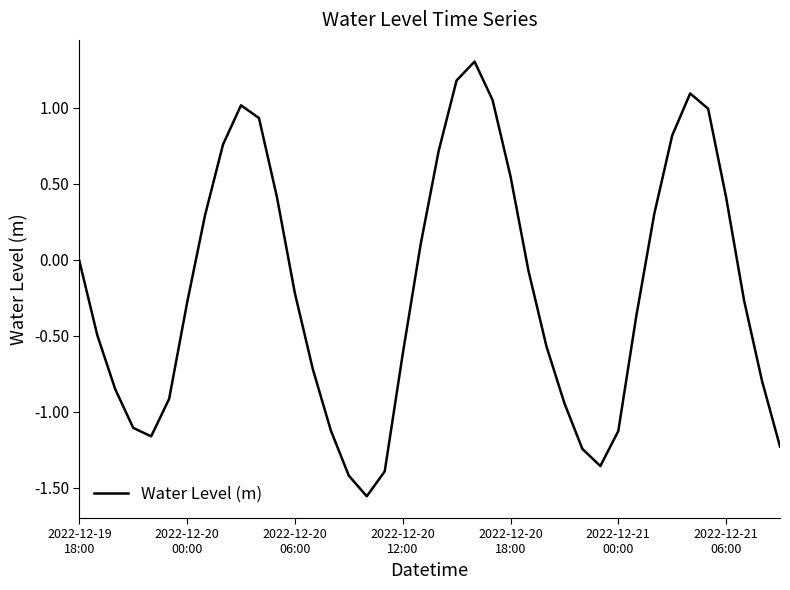

What is the greatest value displayed?

1.3